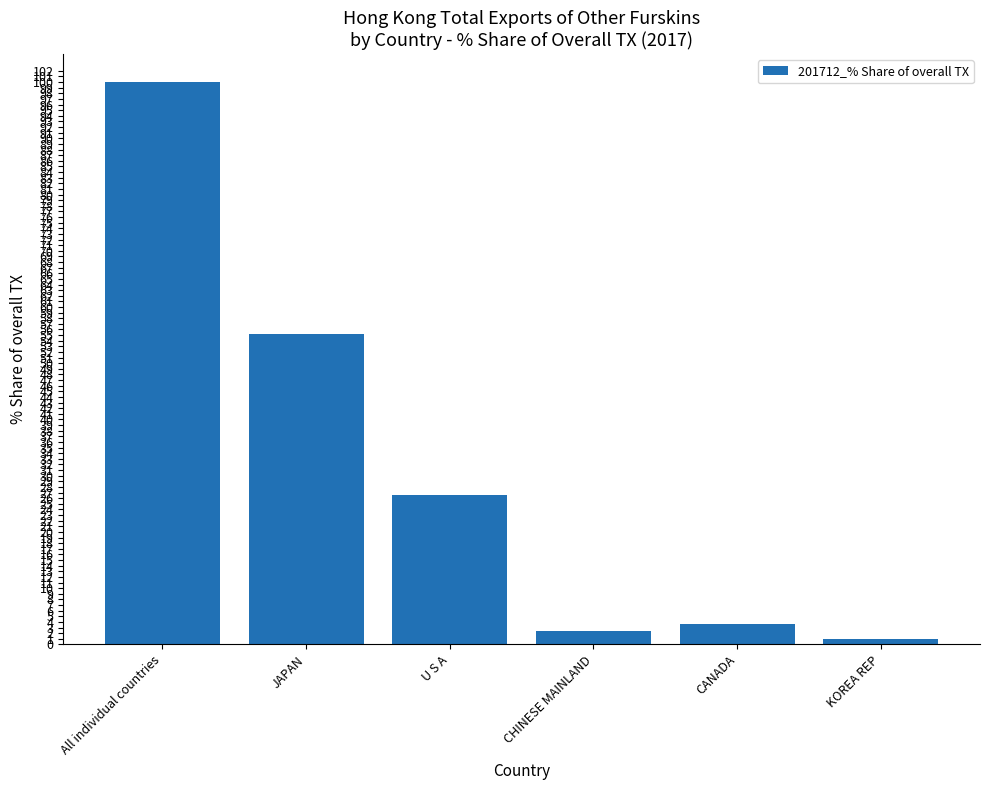

What is the difference between the maximum and minimum values?

99.0